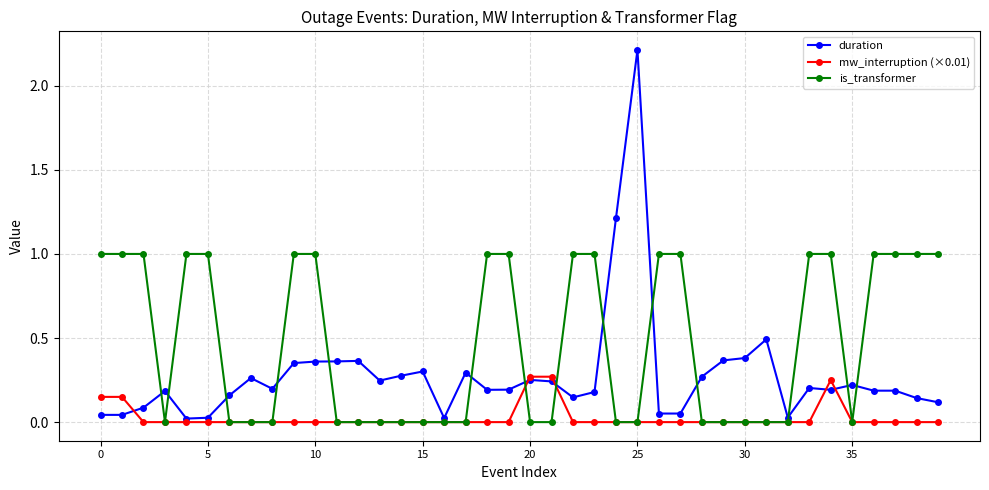

List the series in order of their overall mean, lowest first.

mw_interruption (×0.01), duration, is_transformer